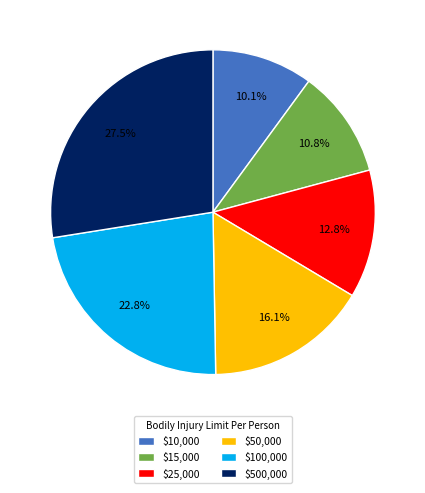

Which slice is the smallest?

$10,000